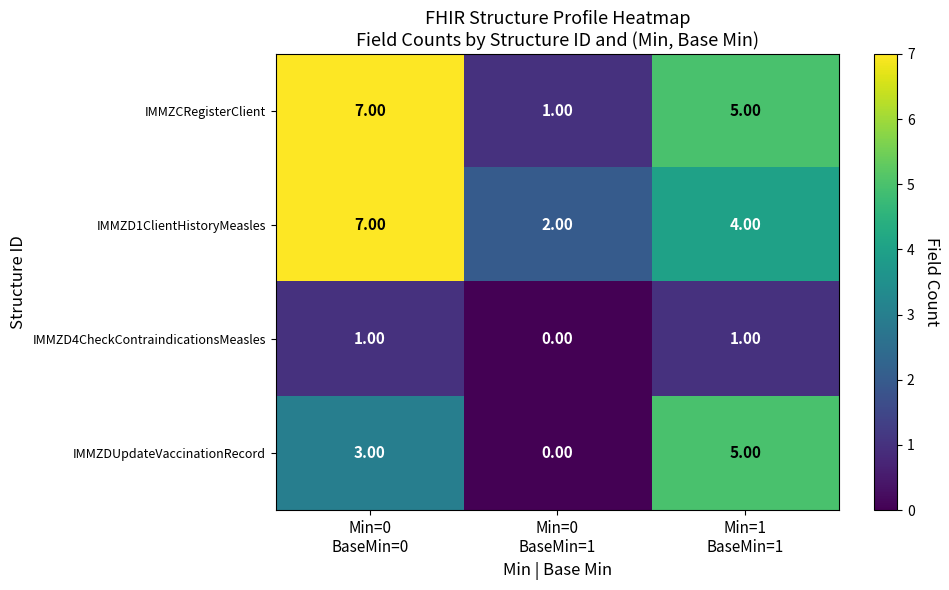

What is the sum of all IMMZD1ClientHistoryMeasles values?

13